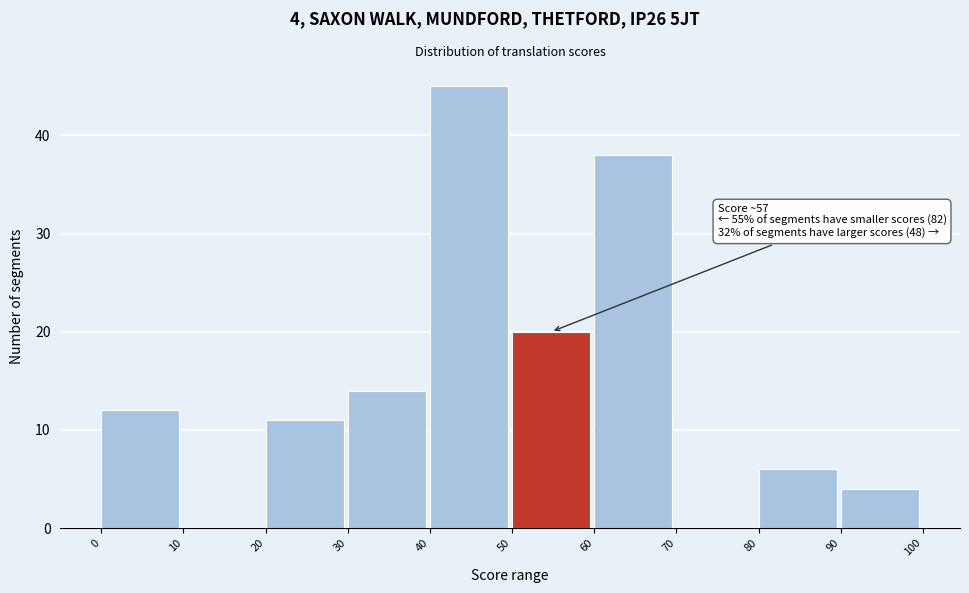

Over which range of the x-axis is the bar tallest?

40 to 50